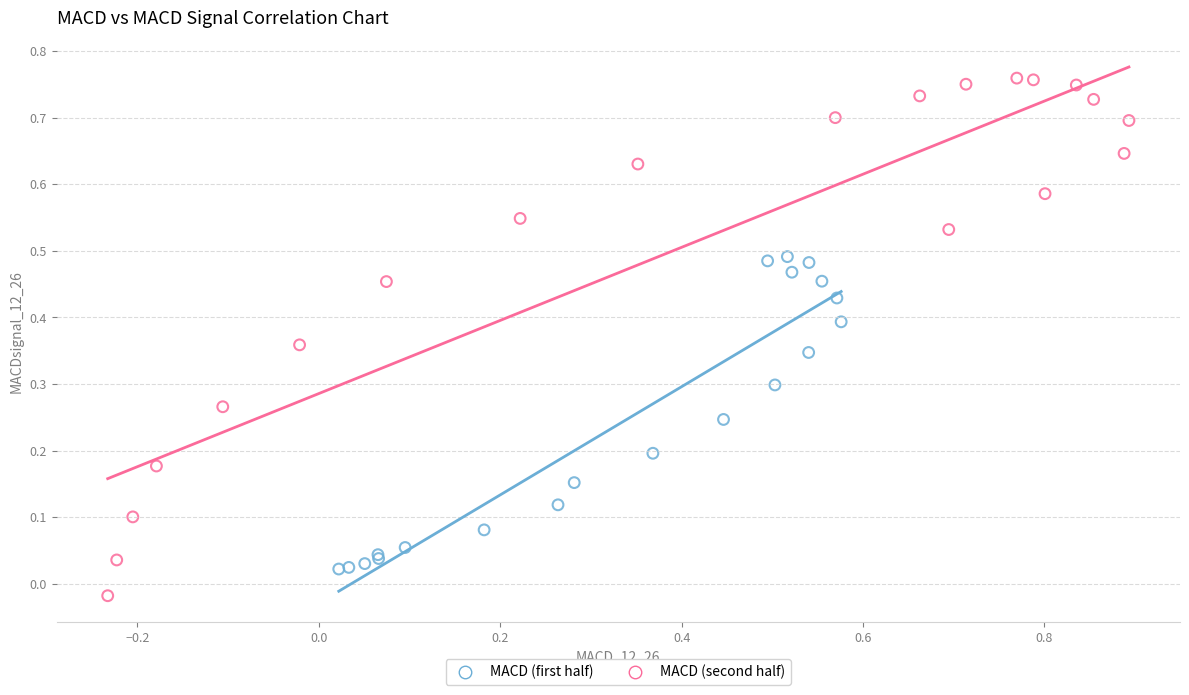

Which series contains the highest Y value?

MACD (second half)